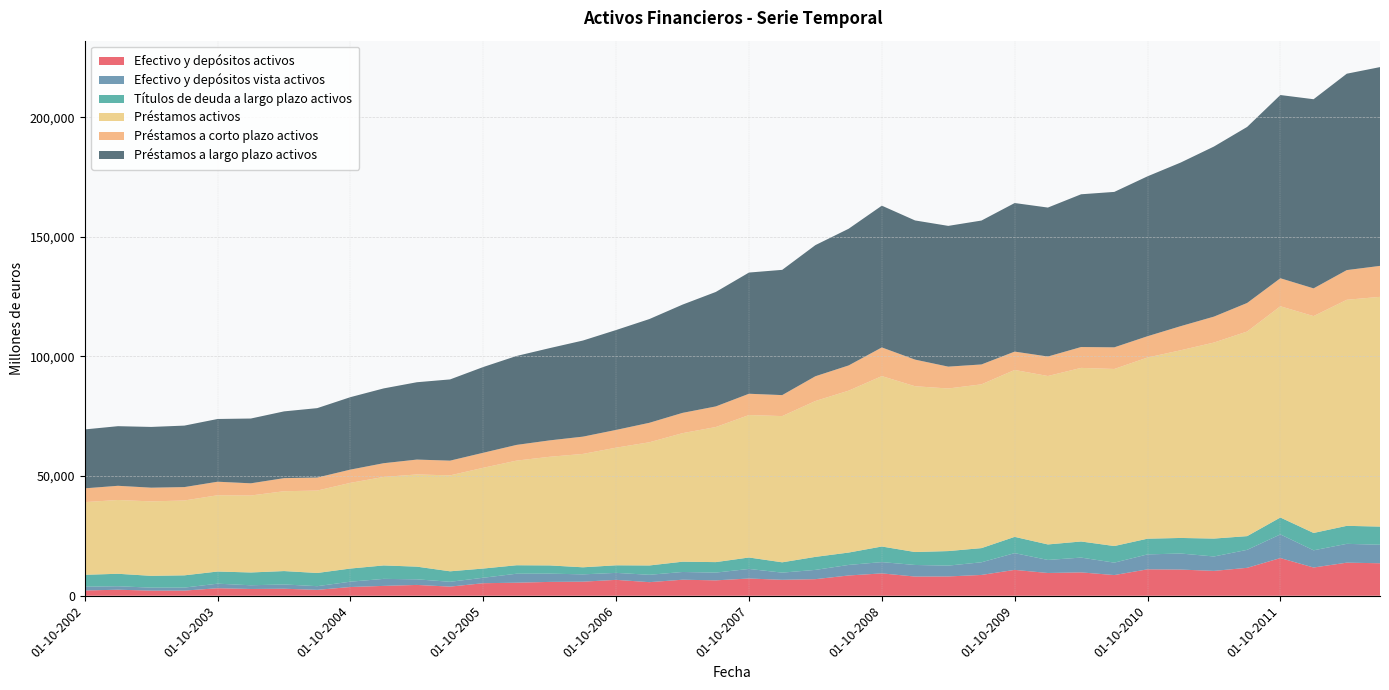

Reading left to right, list all the values displayed in this chart.

Efectivo y depósitos activos: 2195	2521	2134	2148	3144	2830	2929	2469	3649	4120	4519	3818	5239	5449	5786	5883	6639	5675	6700	6435	7204	6661	6932	8469	9344	8018	8065	8696	10806	9509	9760	8643	11042	10939	10387	11670	15745	11800	13827	13578
Efectivo y depósitos vista activos: 1582	1449	1255	1260	1902	1553	1795	1533	2233	2933	2347	2012	2287	3755	3457	3057	2921	3084	3232	3240	3996	2999	3875	4409	4717	4846	4529	5291	7004	5453	6187	5193	6241	6709	6024	7514	9886	7189	7865	7743
Títulos de deuda a largo plazo activos: 4976	5210	4929	5119	5075	5343	5588	5515	5489	5613	5294	4383	3845	3540	3429	2947	3165	3893	4300	4380	4783	4310	5437	5168	6515	5405	6073	5918	6797	6477	6725	6938	6563	6502	7483	5731	7067	7247	7522	7582
Préstamos activos: 30377	30842	31116	31288	31876	32169	33367	34446	35815	36992	38534	40097	42113	43728	45410	47384	49165	51489	53721	56451	59543	61112	65144	67662	71219	69288	67951	68448	69756	70394	72554	73999	75719	78448	81919	85507	88279	90634	94477	96013
Préstamos a corto plazo activos: 5759	5930	5731	5598	5657	5096	5472	5437	5536	5735	6216	6156	6277	6568	6854	7224	7418	8140	8476	8614	8892	8770	10346	10537	11978	11127	9131	8308	7669	8141	8717	9047	8893	10076	10838	11937	11710	11588	12405	12936
Préstamos a largo plazo activos: 24619	24912	25385	25691	26219	27073	27896	29008	30279	31257	32319	33941	35836	37160	38556	40161	41747	43349	45245	47837	50652	52342	54798	57126	59241	58160	58820	60140	62087	62253	63837	64952	66826	68372	71080	73570	76570	79046	82072	83077